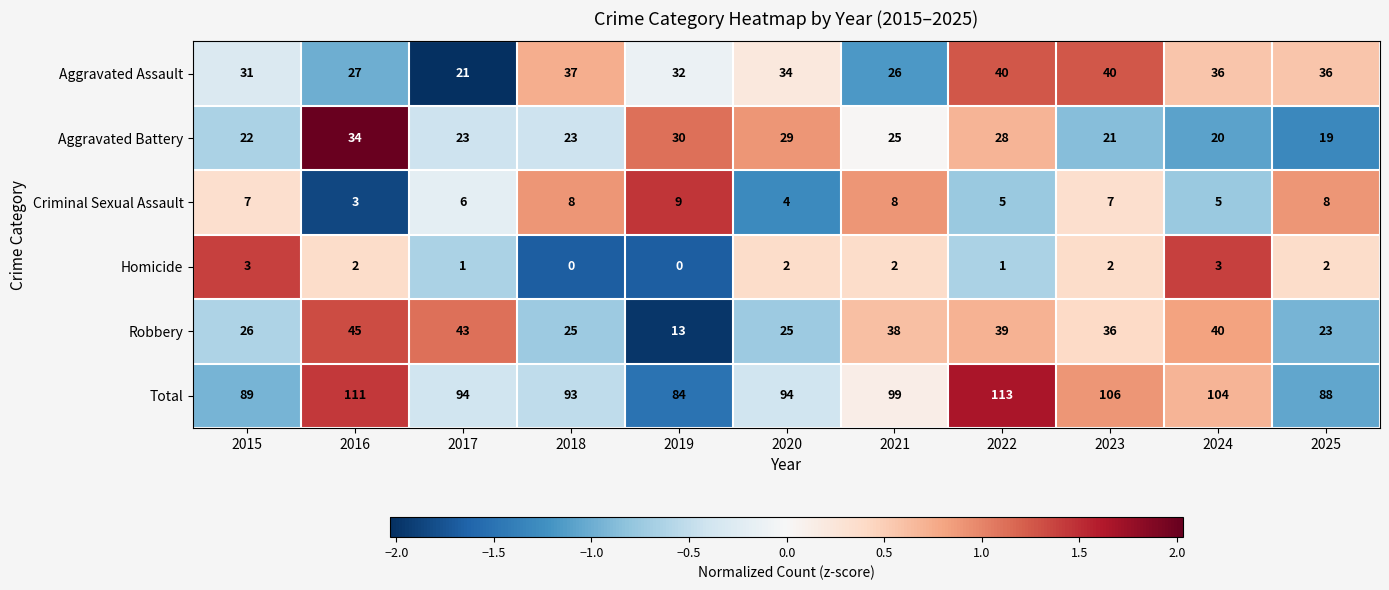

The Robbery series shows 40 at 2024. True or false?

True